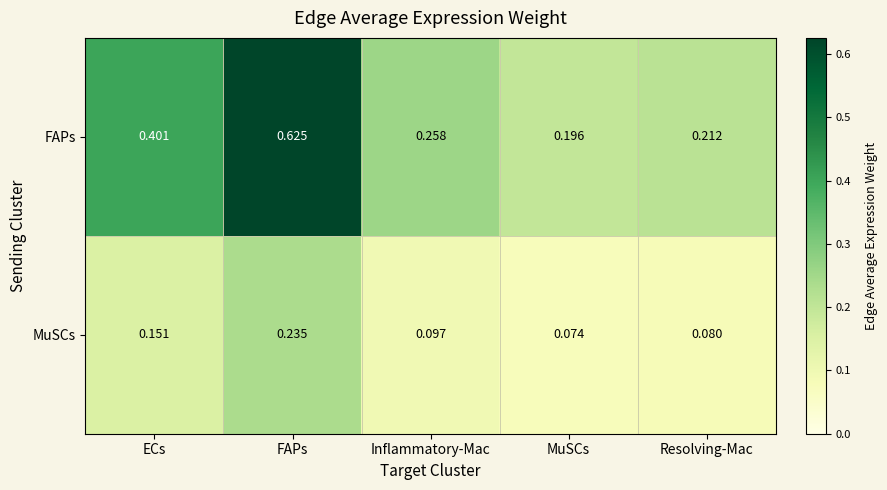

List the series in order of their peak value, lowest first.

MuSCs, FAPs